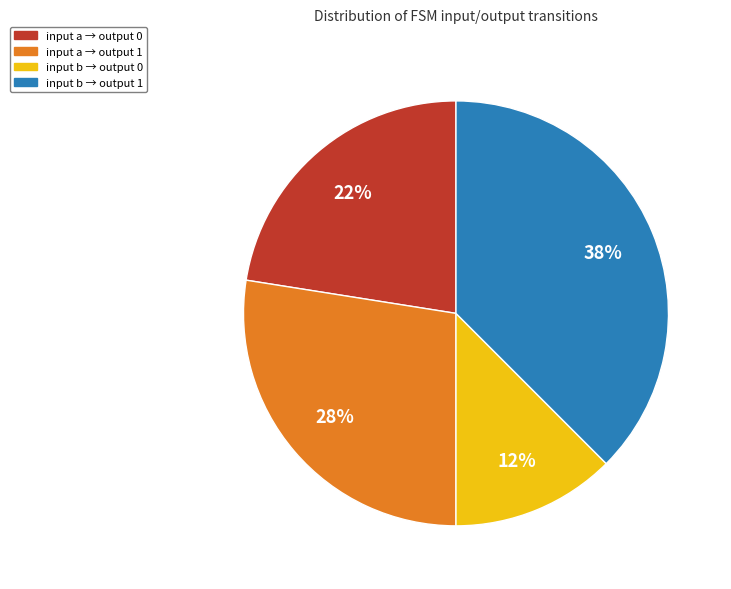

How many segments does this pie chart have?

4